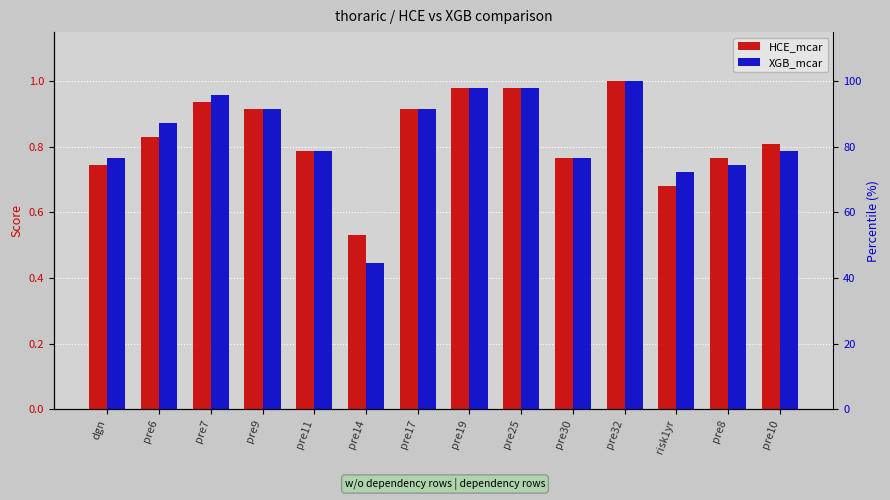

Reading left to right, what are all the values shown in this chart?

HCE_mcar: dgn=0.7	pre6=0.8	pre7=0.9	pre9=0.9	pre11=0.8	pre14=0.5	pre17=0.9	pre19=1.0	pre25=1.0	pre30=0.8	pre32=1.0	risk1yr=0.7	pre8=0.8	pre10=0.8
XGB_mcar: dgn=0.8	pre6=0.9	pre7=1.0	pre9=0.9	pre11=0.8	pre14=0.4	pre17=0.9	pre19=1.0	pre25=1.0	pre30=0.8	pre32=1.0	risk1yr=0.7	pre8=0.7	pre10=0.8